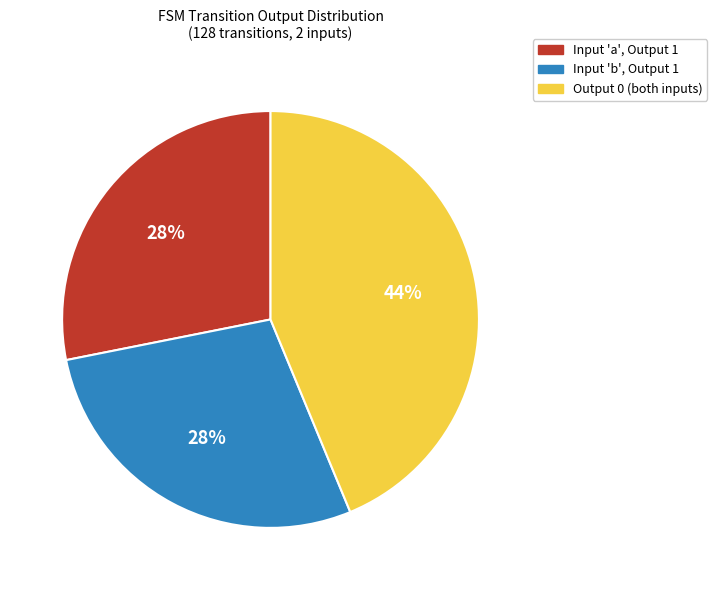

Is there a majority slice in this chart?

No